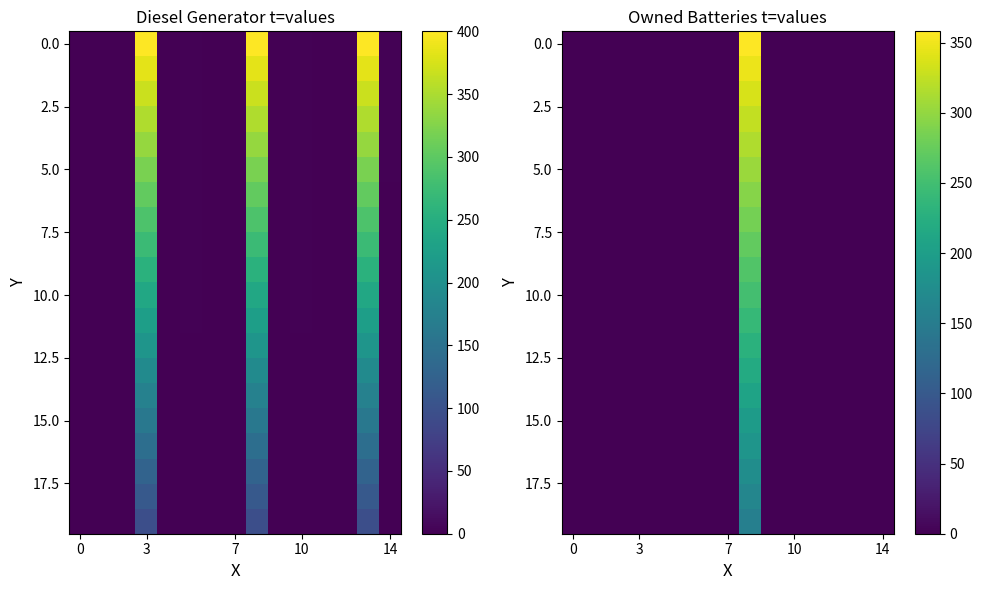

Between 11 and 6, which is larger?

11